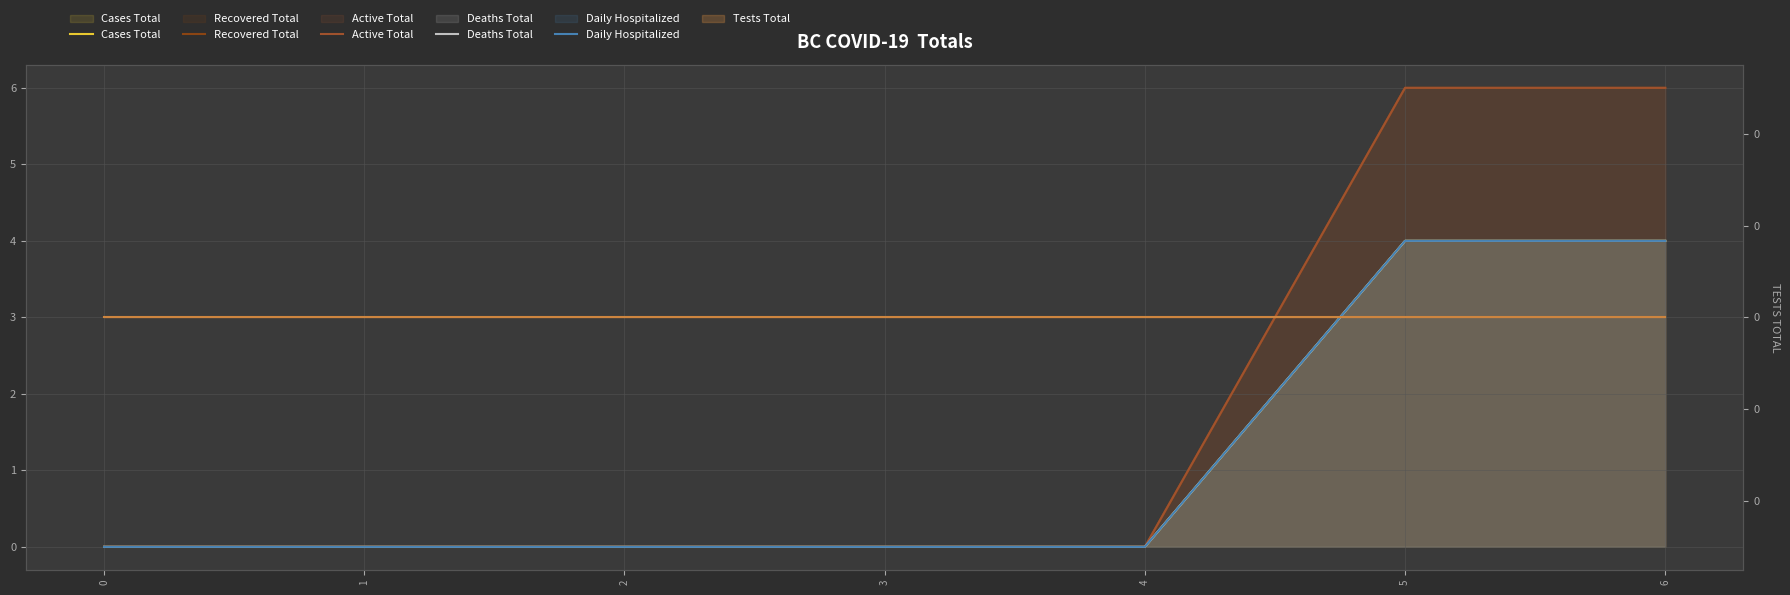

How many positive values does the Recovered Total series have?

2